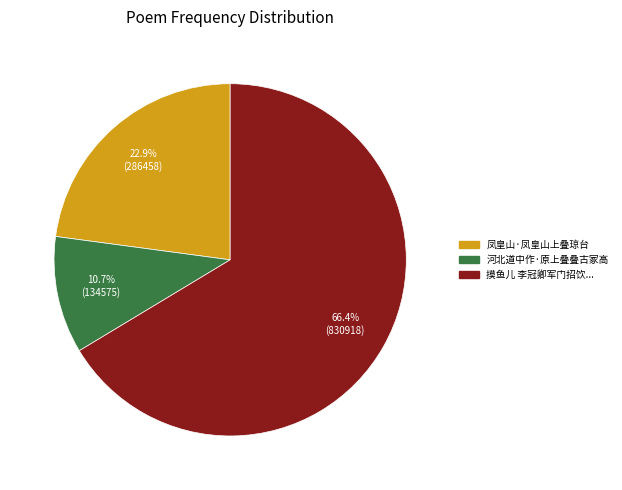

How many segments does this pie chart have?

3